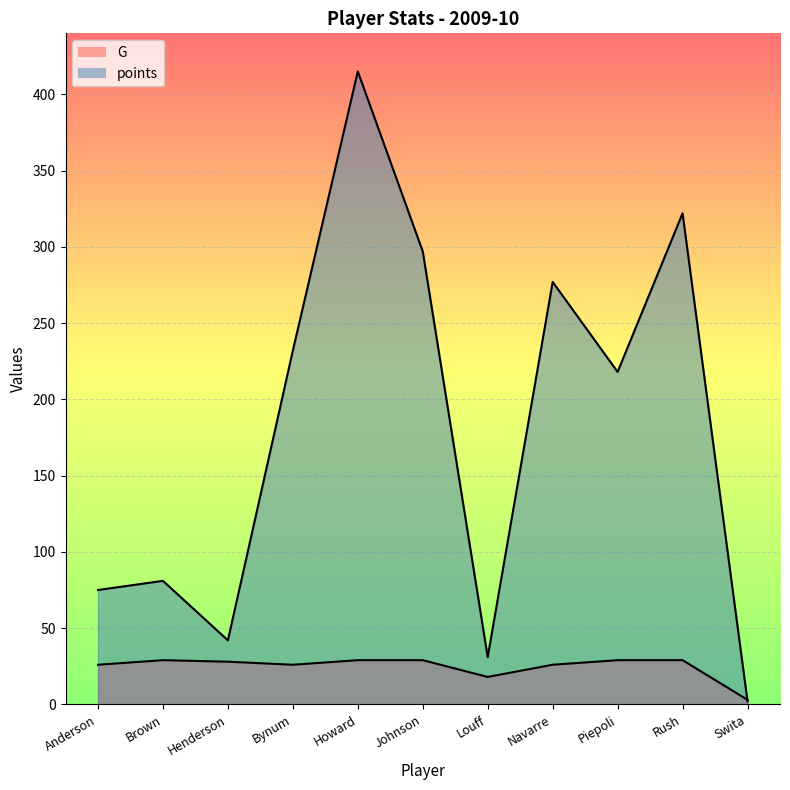

Which series has the largest range (max minus min)?

points